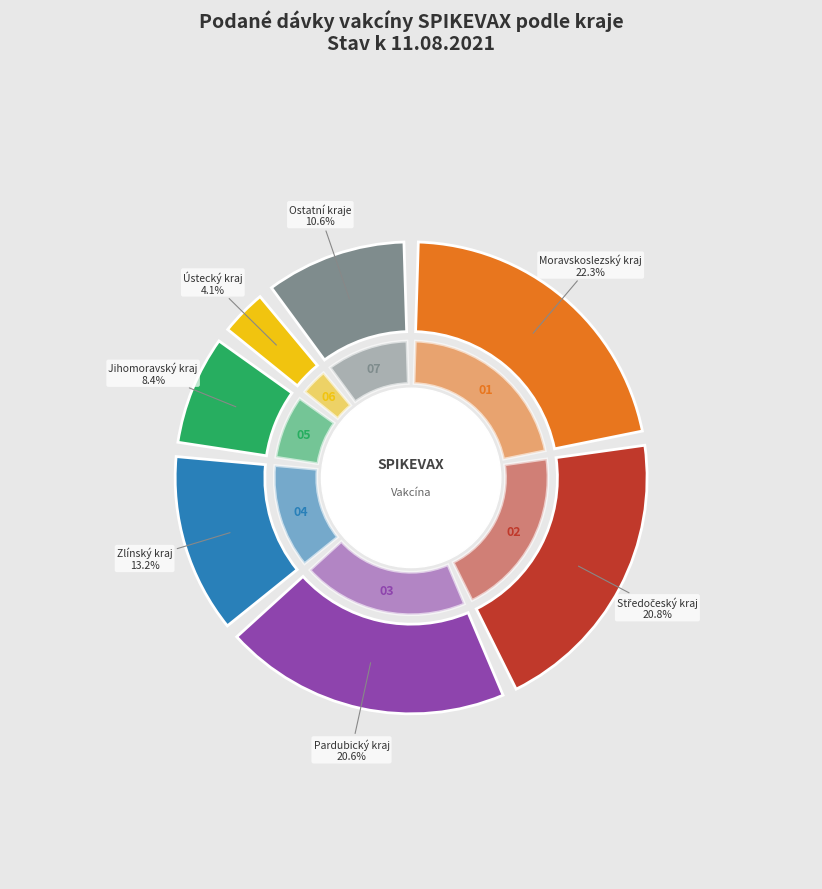

Between Moravskoslezský kraj and Moravskoslezský kraj, which is larger?

Moravskoslezský kraj